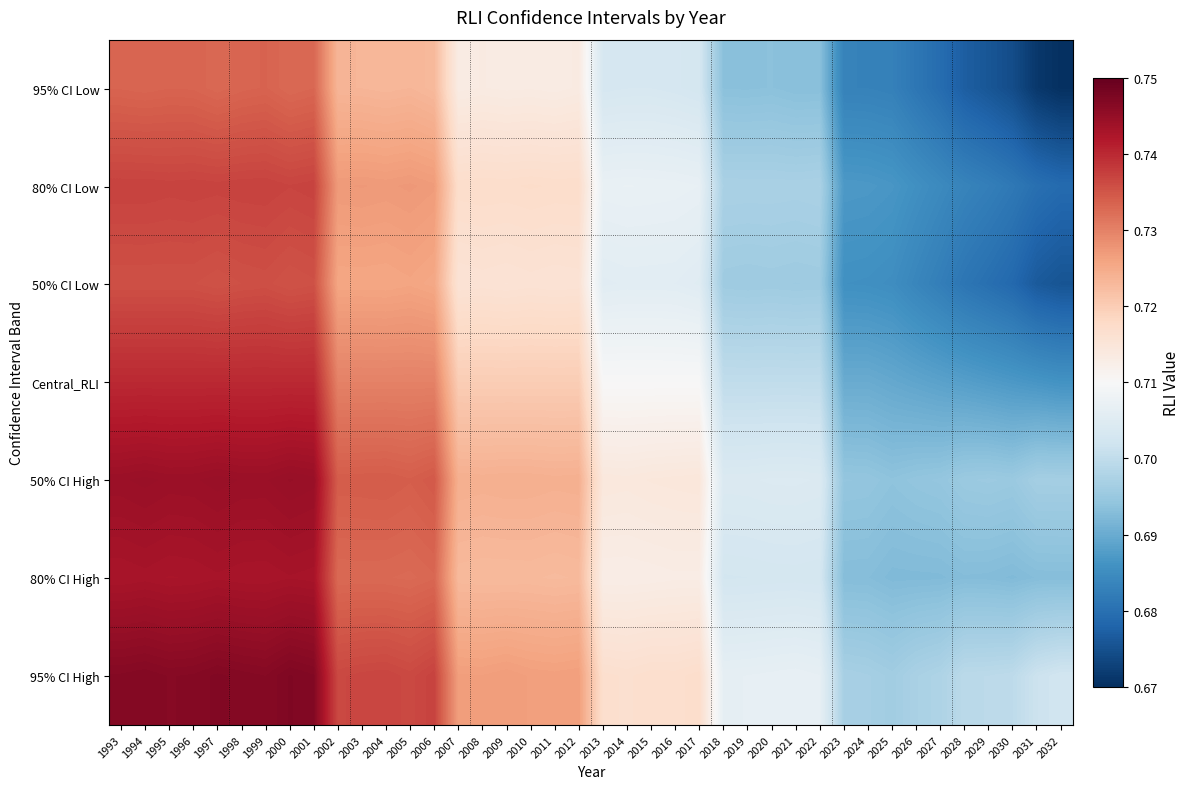

Reading right to left, extract all data points from this chart.

95% CI Low: 2032=0.7	2031=0.7	2030=0.7	2029=0.7	2028=0.7	2027=0.7	2026=0.7	2025=0.7	2024=0.7	2023=0.7	2022=0.7	2021=0.7	2020=0.7	2019=0.7	2018=0.7	2017=0.7	2016=0.7	2015=0.7	2014=0.7	2013=0.7	2012=0.7	2011=0.7	2010=0.7	2009=0.7	2008=0.7	2007=0.7	2006=0.7	2005=0.7	2004=0.7	2003=0.7	2002=0.7	2001=0.7	2000=0.7	1999=0.7	1998=0.7	1997=0.7	1996=0.7	1995=0.7	1994=0.7	1993=0.7
80% CI Low: 2032=0.7	2031=0.7	2030=0.7	2029=0.7	2028=0.7	2027=0.7	2026=0.7	2025=0.7	2024=0.7	2023=0.7	2022=0.7	2021=0.7	2020=0.7	2019=0.7	2018=0.7	2017=0.7	2016=0.7	2015=0.7	2014=0.7	2013=0.7	2012=0.7	2011=0.7	2010=0.7	2009=0.7	2008=0.7	2007=0.7	2006=0.7	2005=0.7	2004=0.7	2003=0.7	2002=0.7	2001=0.7	2000=0.7	1999=0.7	1998=0.7	1997=0.7	1996=0.7	1995=0.7	1994=0.7	1993=0.7
50% CI Low: 2032=0.7	2031=0.7	2030=0.7	2029=0.7	2028=0.7	2027=0.7	2026=0.7	2025=0.7	2024=0.7	2023=0.7	2022=0.7	2021=0.7	2020=0.7	2019=0.7	2018=0.7	2017=0.7	2016=0.7	2015=0.7	2014=0.7	2013=0.7	2012=0.7	2011=0.7	2010=0.7	2009=0.7	2008=0.7	2007=0.7	2006=0.7	2005=0.7	2004=0.7	2003=0.7	2002=0.7	2001=0.7	2000=0.7	1999=0.7	1998=0.7	1997=0.7	1996=0.7	1995=0.7	1994=0.7	1993=0.7
Central_RLI: 2032=0.7	2031=0.7	2030=0.7	2029=0.7	2028=0.7	2027=0.7	2026=0.7	2025=0.7	2024=0.7	2023=0.7	2022=0.7	2021=0.7	2020=0.7	2019=0.7	2018=0.7	2017=0.7	2016=0.7	2015=0.7	2014=0.7	2013=0.7	2012=0.7	2011=0.7	2010=0.7	2009=0.7	2008=0.7	2007=0.7	2006=0.7	2005=0.7	2004=0.7	2003=0.7	2002=0.7	2001=0.7	2000=0.7	1999=0.7	1998=0.7	1997=0.7	1996=0.7	1995=0.7	1994=0.7	1993=0.7
50% CI High: 2032=0.7	2031=0.7	2030=0.7	2029=0.7	2028=0.7	2027=0.7	2026=0.7	2025=0.7	2024=0.7	2023=0.7	2022=0.7	2021=0.7	2020=0.7	2019=0.7	2018=0.7	2017=0.7	2016=0.7	2015=0.7	2014=0.7	2013=0.7	2012=0.7	2011=0.7	2010=0.7	2009=0.7	2008=0.7	2007=0.7	2006=0.7	2005=0.7	2004=0.7	2003=0.7	2002=0.7	2001=0.7	2000=0.7	1999=0.7	1998=0.7	1997=0.7	1996=0.7	1995=0.7	1994=0.7	1993=0.7
80% CI High: 2032=0.7	2031=0.7	2030=0.7	2029=0.7	2028=0.7	2027=0.7	2026=0.7	2025=0.7	2024=0.7	2023=0.7	2022=0.7	2021=0.7	2020=0.7	2019=0.7	2018=0.7	2017=0.7	2016=0.7	2015=0.7	2014=0.7	2013=0.7	2012=0.7	2011=0.7	2010=0.7	2009=0.7	2008=0.7	2007=0.7	2006=0.7	2005=0.7	2004=0.7	2003=0.7	2002=0.7	2001=0.7	2000=0.7	1999=0.7	1998=0.7	1997=0.7	1996=0.7	1995=0.7	1994=0.7	1993=0.7
95% CI High: 2032=0.7	2031=0.7	2030=0.7	2029=0.7	2028=0.7	2027=0.7	2026=0.7	2025=0.7	2024=0.7	2023=0.7	2022=0.7	2021=0.7	2020=0.7	2019=0.7	2018=0.7	2017=0.7	2016=0.7	2015=0.7	2014=0.7	2013=0.7	2012=0.7	2011=0.7	2010=0.7	2009=0.7	2008=0.7	2007=0.7	2006=0.7	2005=0.7	2004=0.7	2003=0.7	2002=0.7	2001=0.7	2000=0.7	1999=0.7	1998=0.7	1997=0.7	1996=0.7	1995=0.7	1994=0.7	1993=0.7